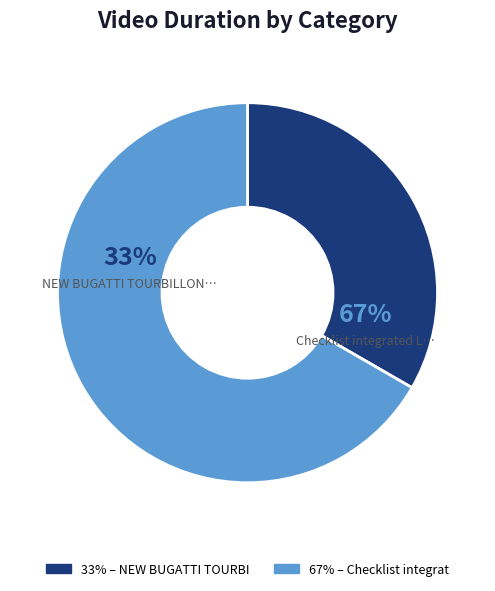

Which category has the biggest portion of the pie?

Checklist integrated Le Tropeur V2 - FR